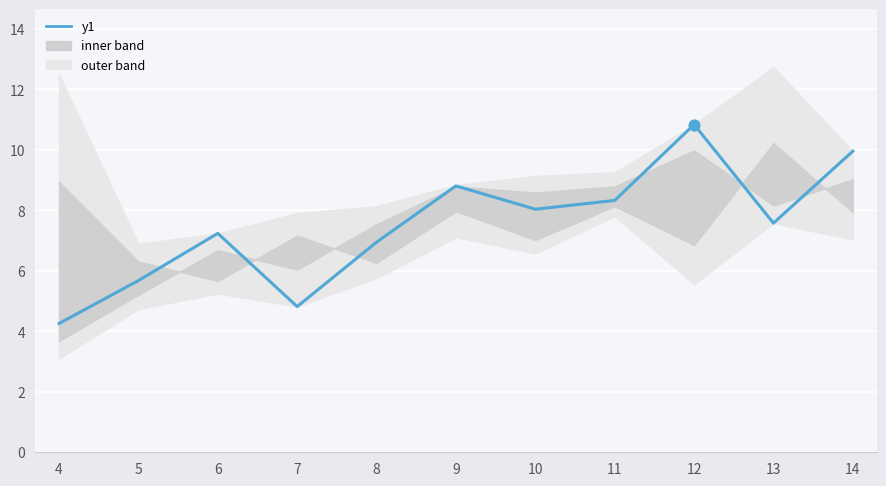

What is the change in value from 8 to 11?

+1.4